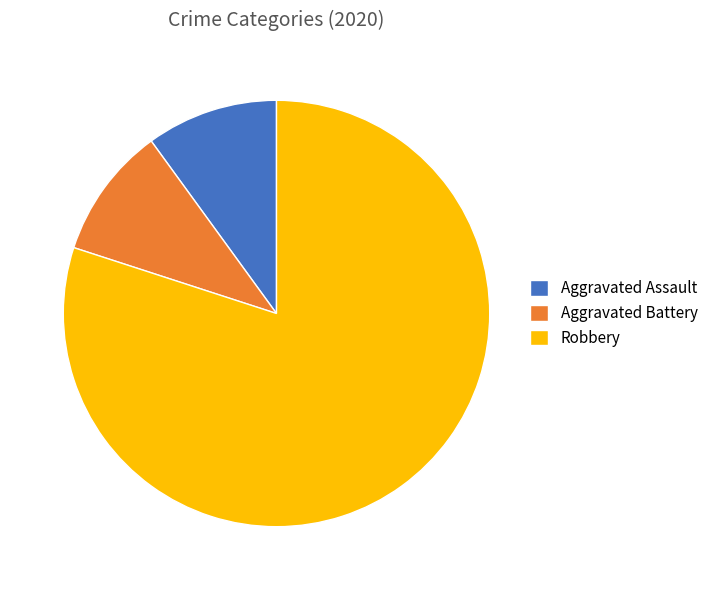

Which has a higher value, Robbery or Aggravated Battery?

Robbery